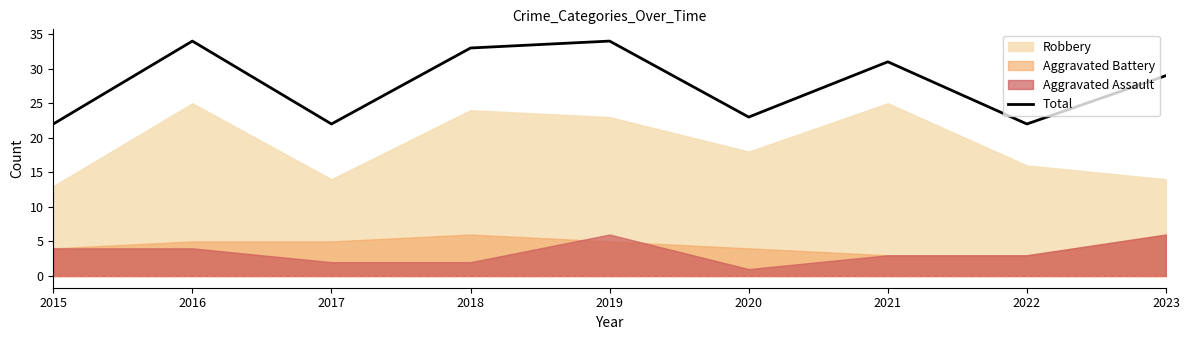

Reading right to left, transcribe all the data shown in this chart.

2023=29	2022=22	2021=31	2020=23	2019=34	2018=33	2017=22	2016=34	2015=22